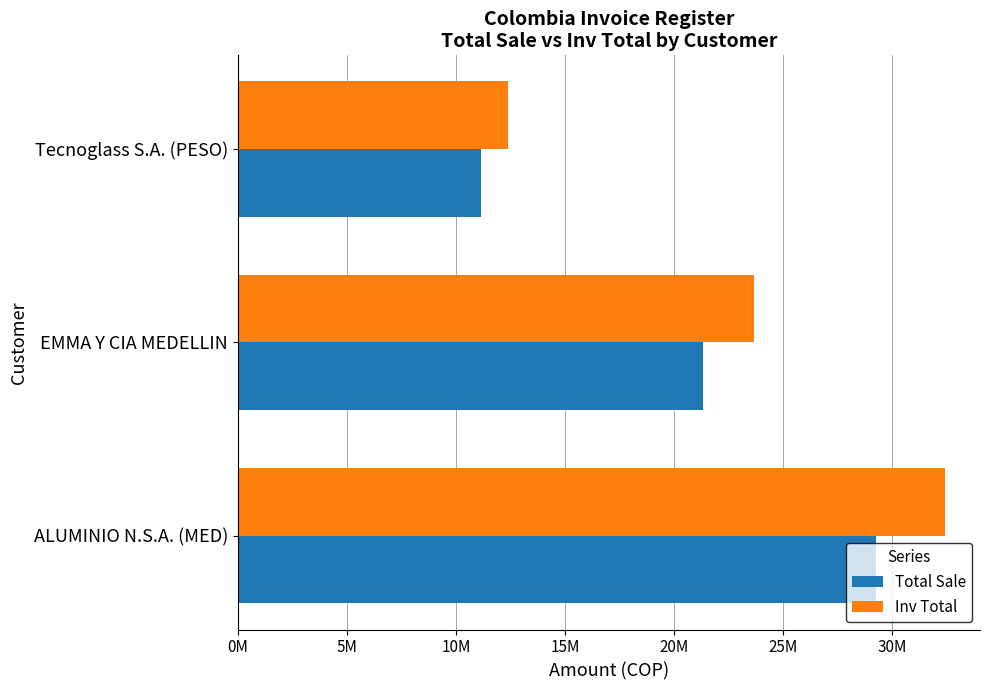

What is the highest value of the Inv Total series?

32390378